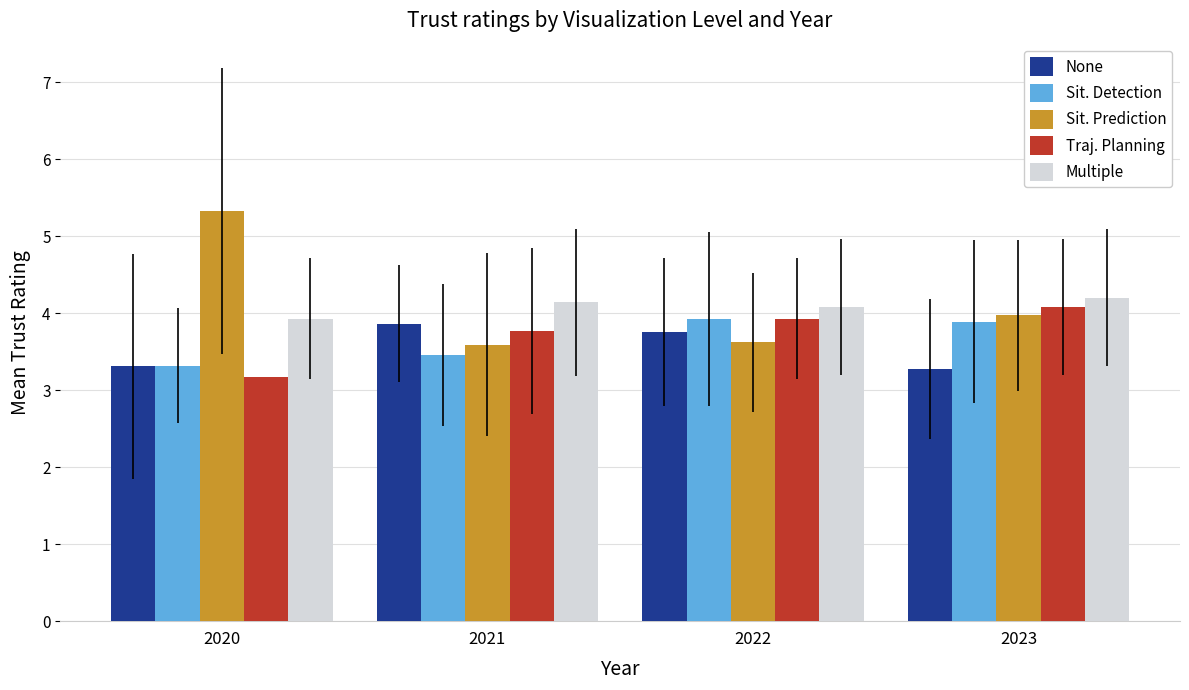

Which series changed the most between 2020 and 2021?

Sit. Prediction